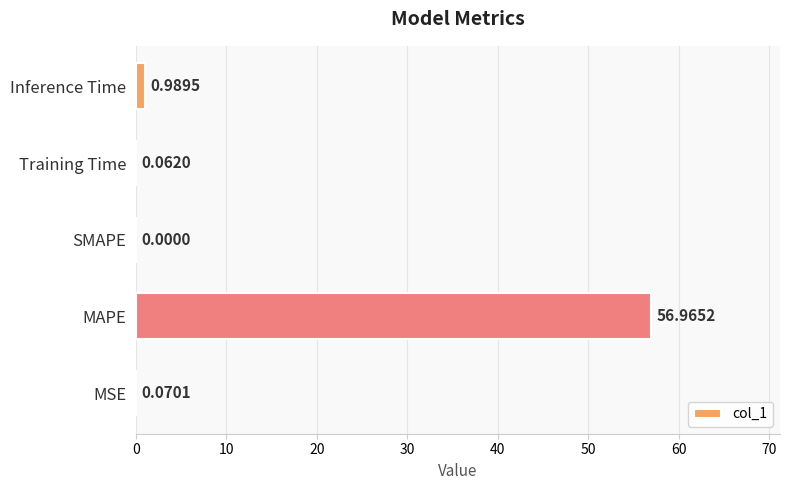

What is the change in value from MAPE to Training Time?

-56.9